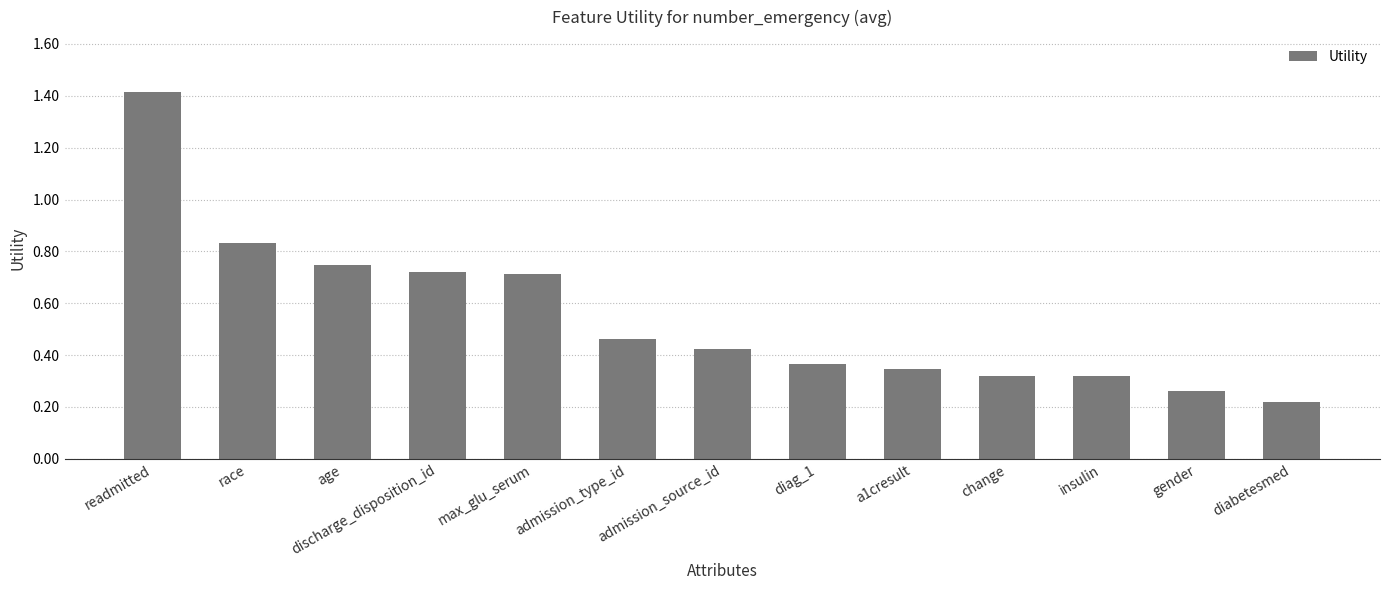

What is the difference between the maximum and second lowest values?

1.2